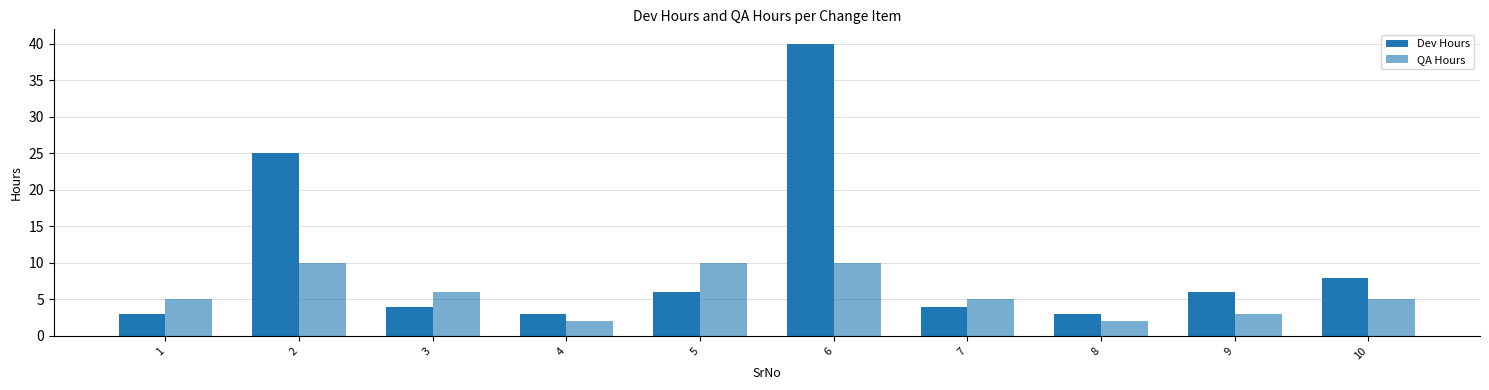

What is the difference between the maximum and minimum values in the Dev Hours series?

37